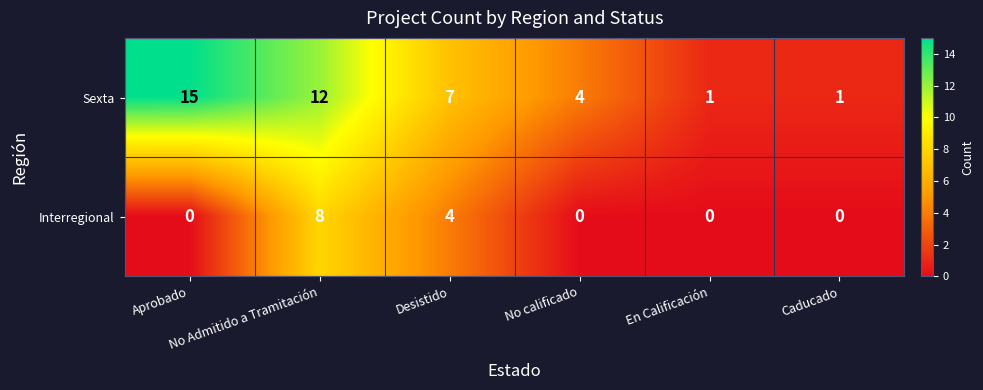

What is the maximum value shown in the chart?

15